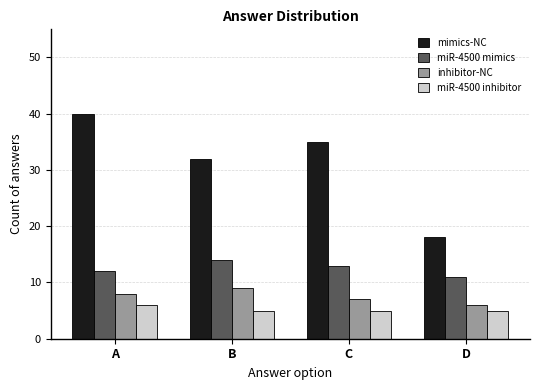

What is the sum of the miR-4500 inhibitor values at B and A?

11